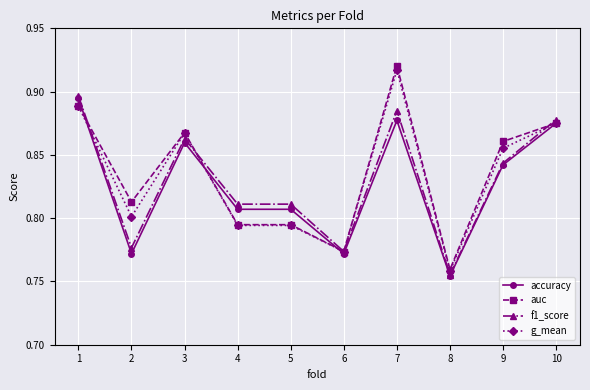

Count the f1_score values in the range 0 to 1.

10